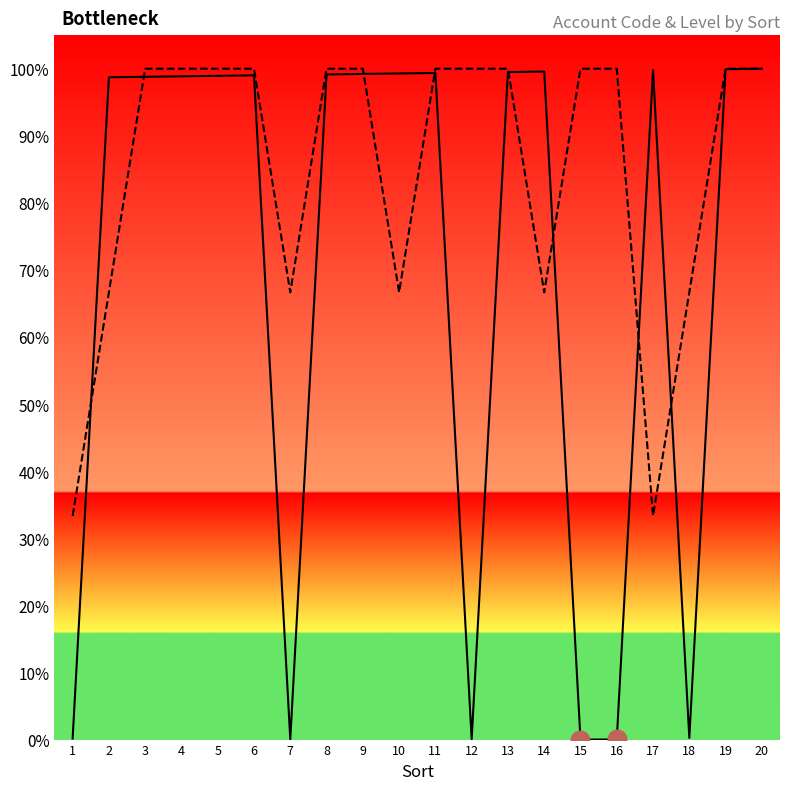

Which series contains the lowest Y value?

Code